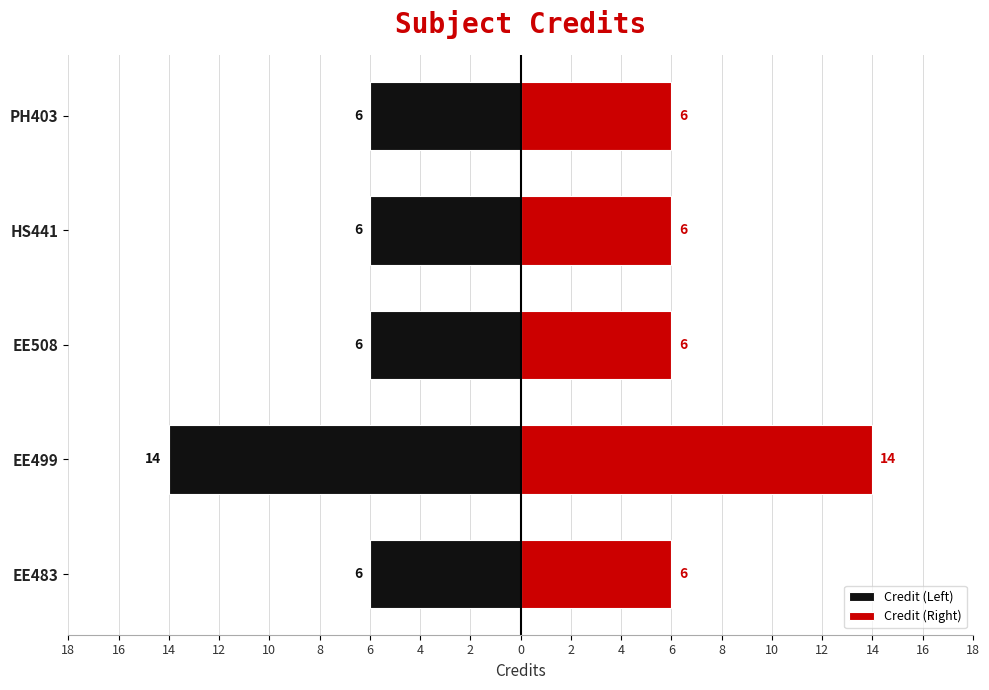

How many groups of bars are there?

5